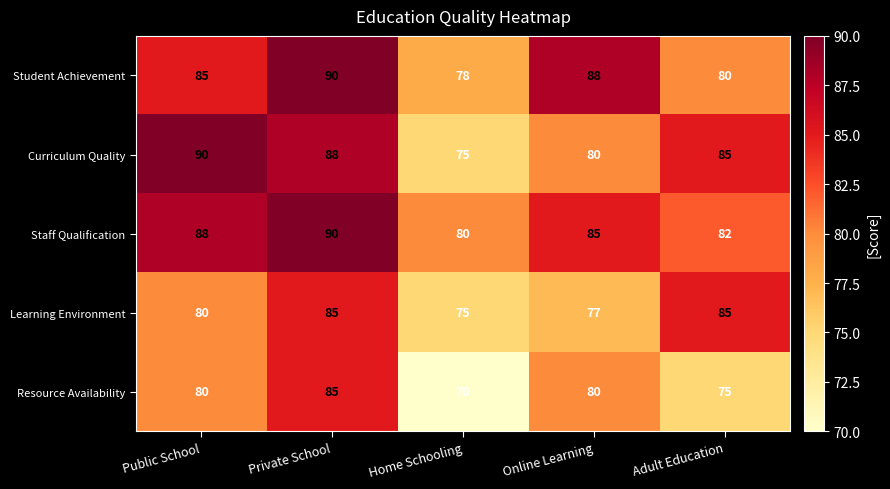

Reading right to left, what are all the values shown in this chart?

Student Achievement: 80	88	78	90	85
Curriculum Quality: 85	80	75	88	90
Staff Qualification: 82	85	80	90	88
Learning Environment: 85	77	75	85	80
Resource Availability: 75	80	70	85	80